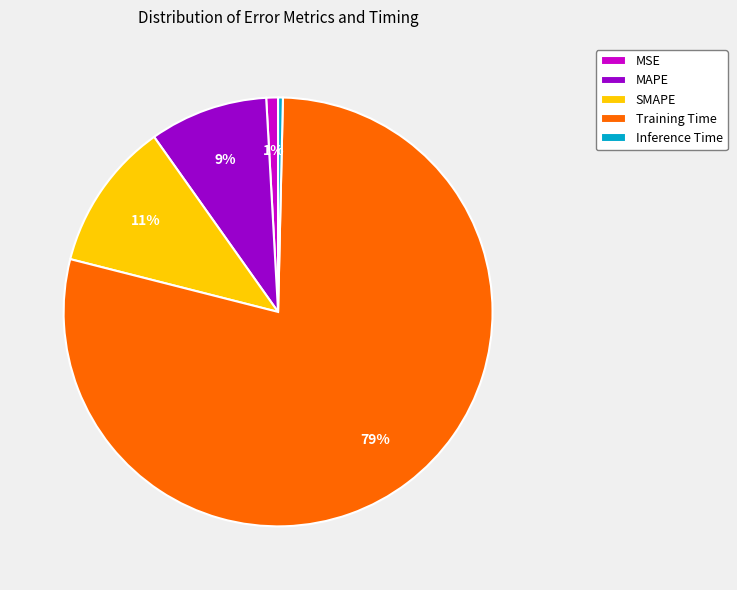

How many slices are in this pie chart?

5